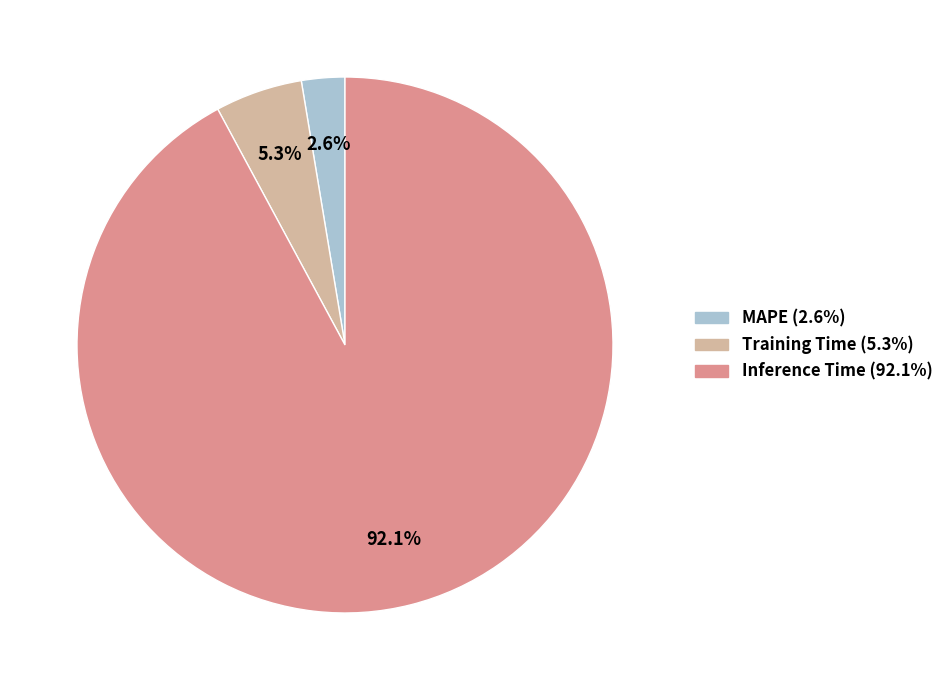

Is there a majority slice in this chart?

Yes